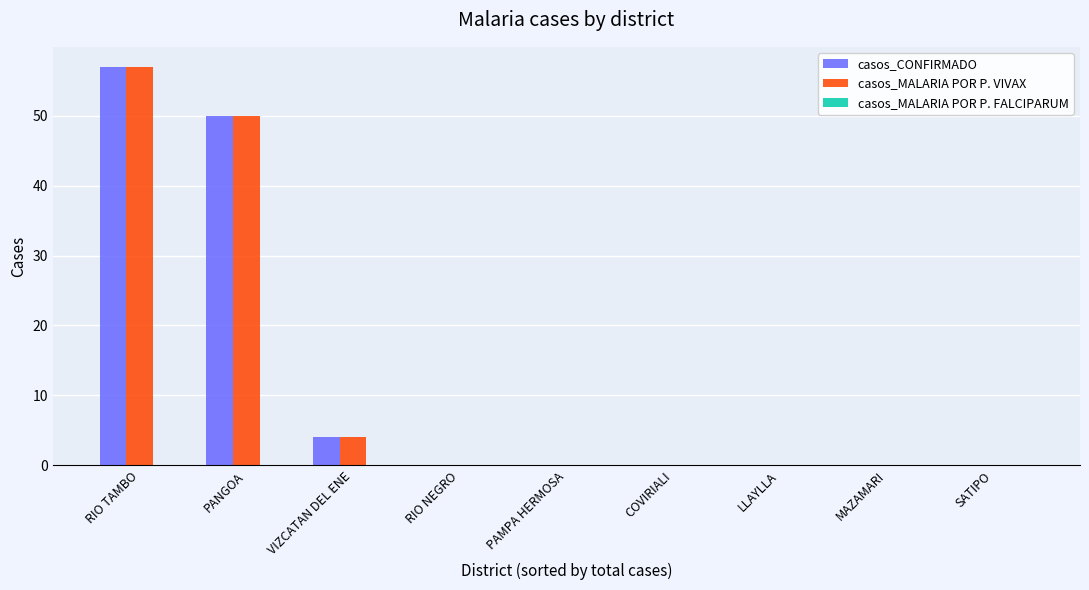

True or false: casos_MALARIA POR P. VIVAX has a value of 0 at LLAYLLA.

True